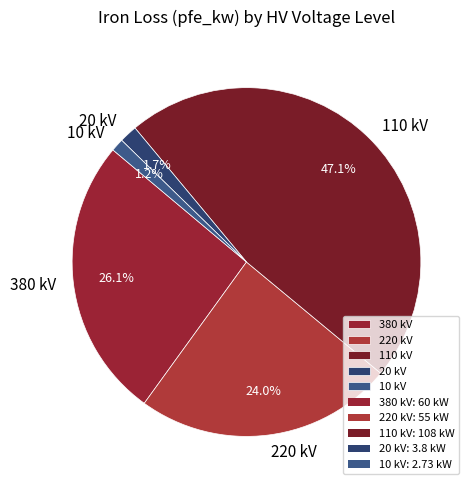

Is there any slice that represents more than half of the pie?

No